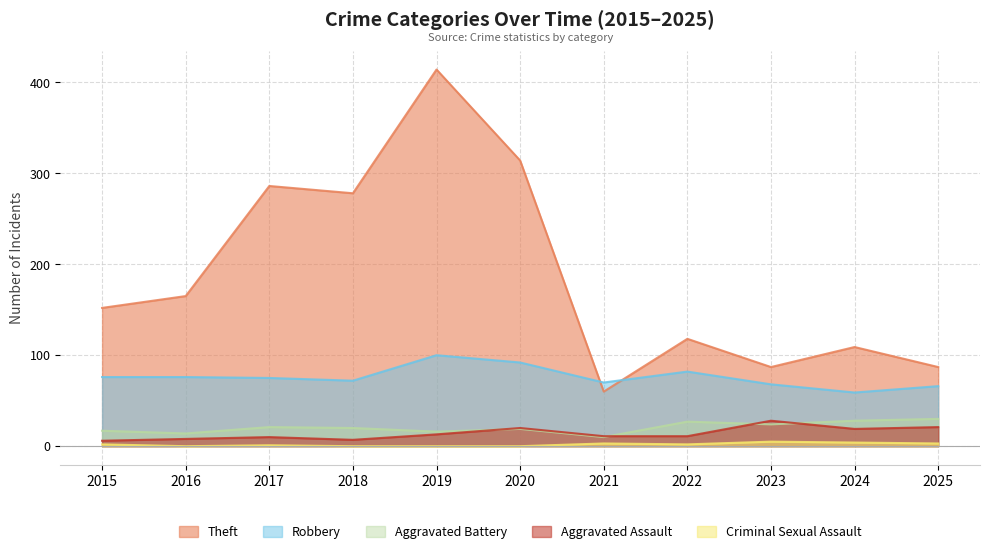

What is the spread (max minus min) of values at 2023?

82